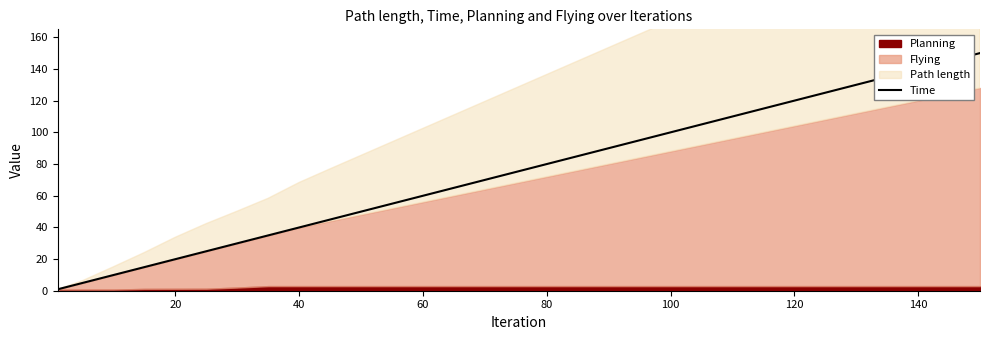

What is the sum of all values?

1698.5